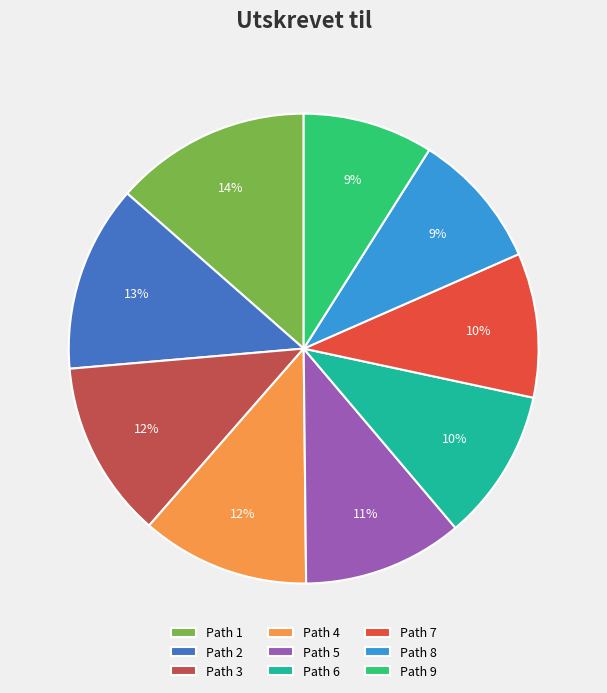

To the nearest percent, what percentage of the pie is Path 6?

10%